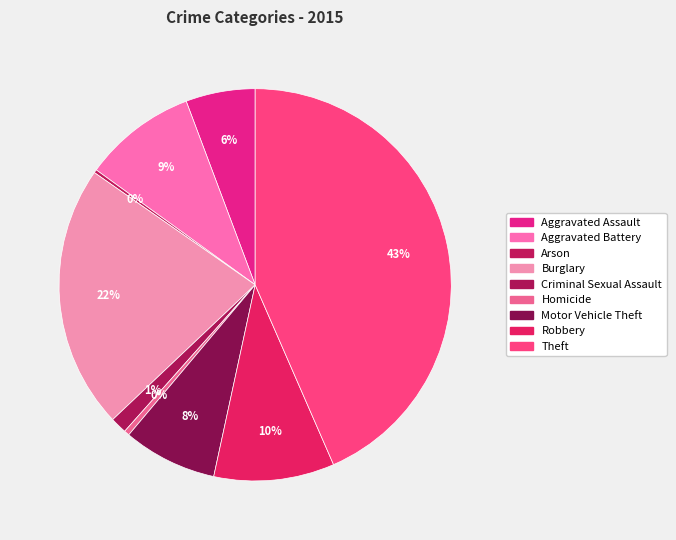

Which slice is the largest?

Theft